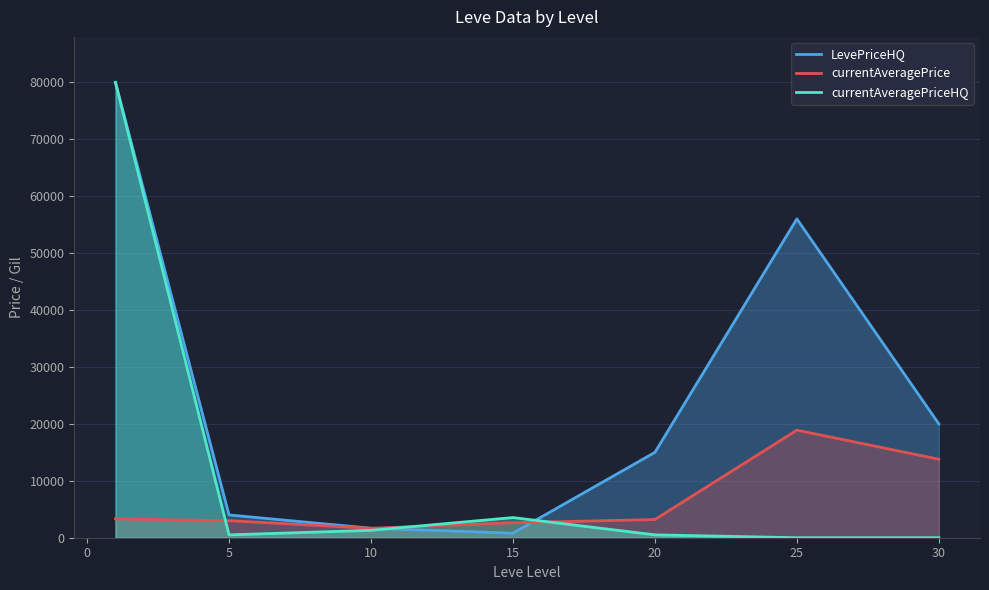

Which series changed the most between 5 and 20?

LevePriceHQ